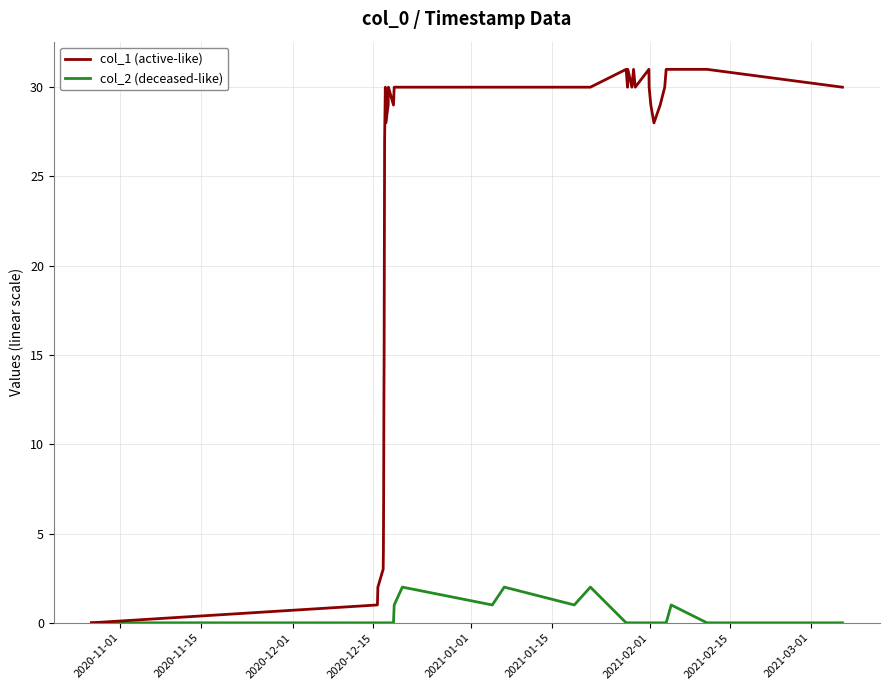

Reading left to right, extract all data points from this chart.

col_1 (active-like): 0	1	2	3	4	7	12	15	21	27	28	29	30	29	28	29	30	29	30	30	30	30	30	30	31	30	31	30	31	30	31	30	29	28	29	30	31	31	31	30
col_2 (deceased-like): 0	0	0	0	0	0	0	0	0	0	0	0	0	0	0	0	0	0	1	2	1	2	1	2	0	0	0	0	0	0	0	0	0	0	0	0	0	1	0	0